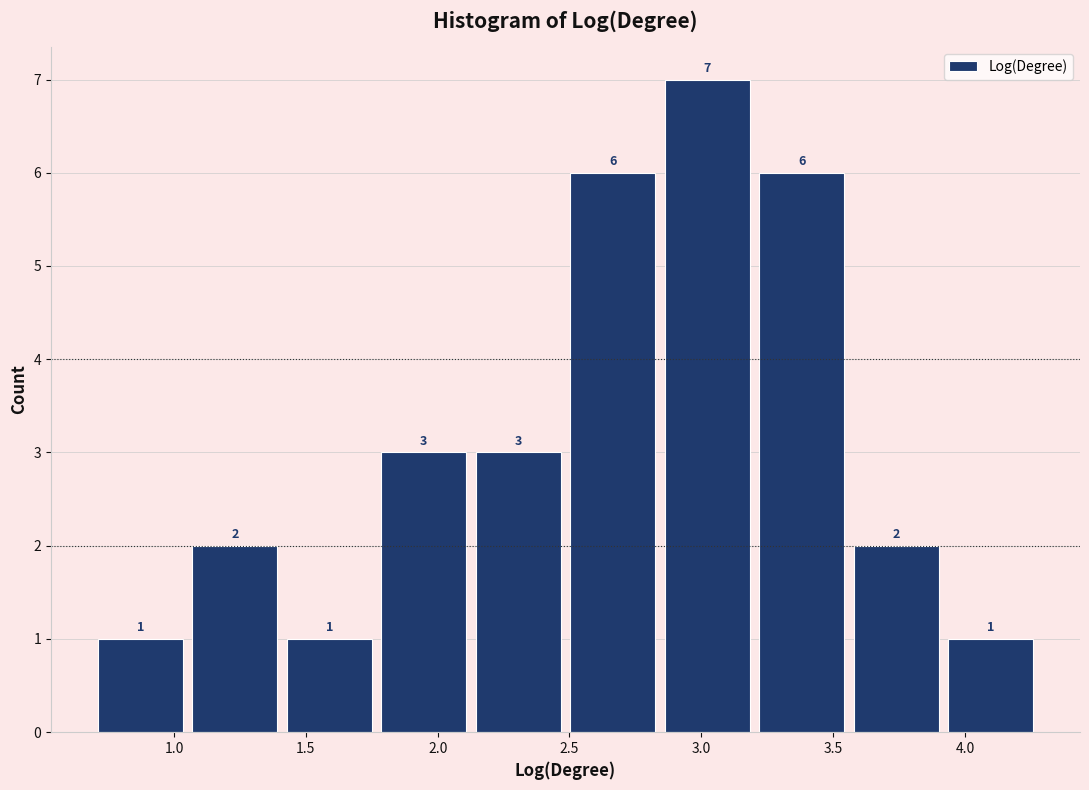

Reading left to right, transcribe this chart: for each bar, give the range it covers on the x-axis and its height. The bar edges are not printed on the chart, so give them approximately, as read against the axis.

0.70 to 1.05: 1
1.05 to 1.40: 2
1.40 to 1.75: 1
1.75 to 2.15: 3
2.15 to 2.50: 3
2.50 to 2.85: 6
2.85 to 3.20: 7
3.20 to 3.55: 6
3.55 to 3.90: 2
3.90 to 4.30: 1